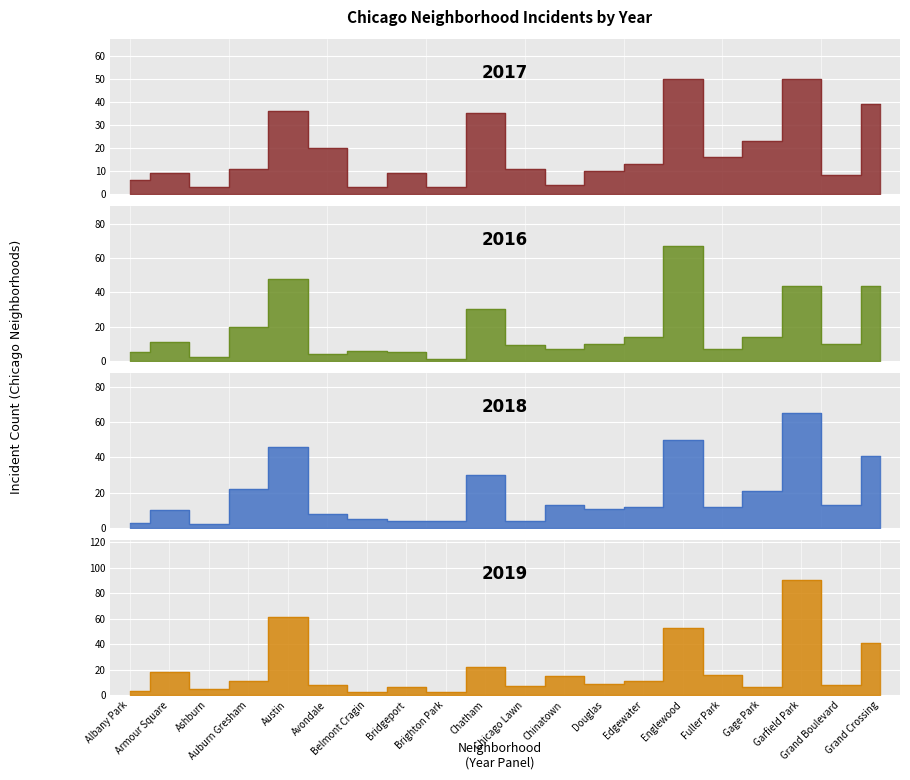

At which category does 2017 reach its first local peak?

Armour Square